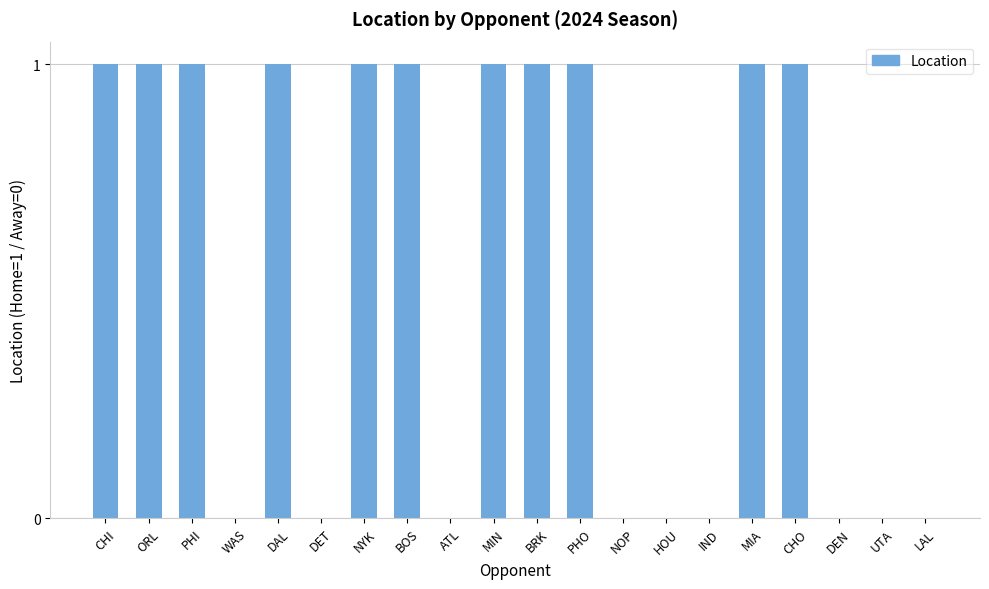

True or false: the data shows 1 at CHI.

True